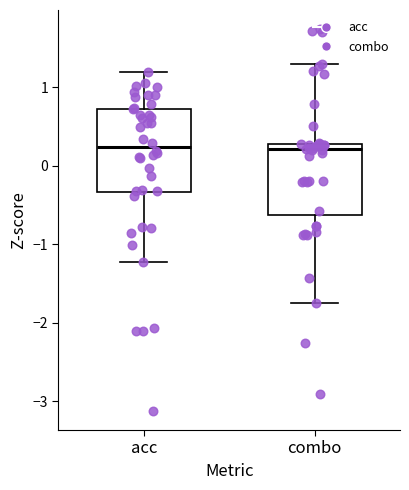

Reading left to right, transcribe this box plot: for each box, give where its median line is, the range the box spans, and where its two whiskers end, as read against the y-axis. The values are not printed on the chart, so give them approximately, as read against the axis.

acc: median 0.2, box -0.3 to 0.7, whiskers -1.2 to 1.2
combo: median 0.2, box -0.6 to 0.3, whiskers -1.7 to 1.3